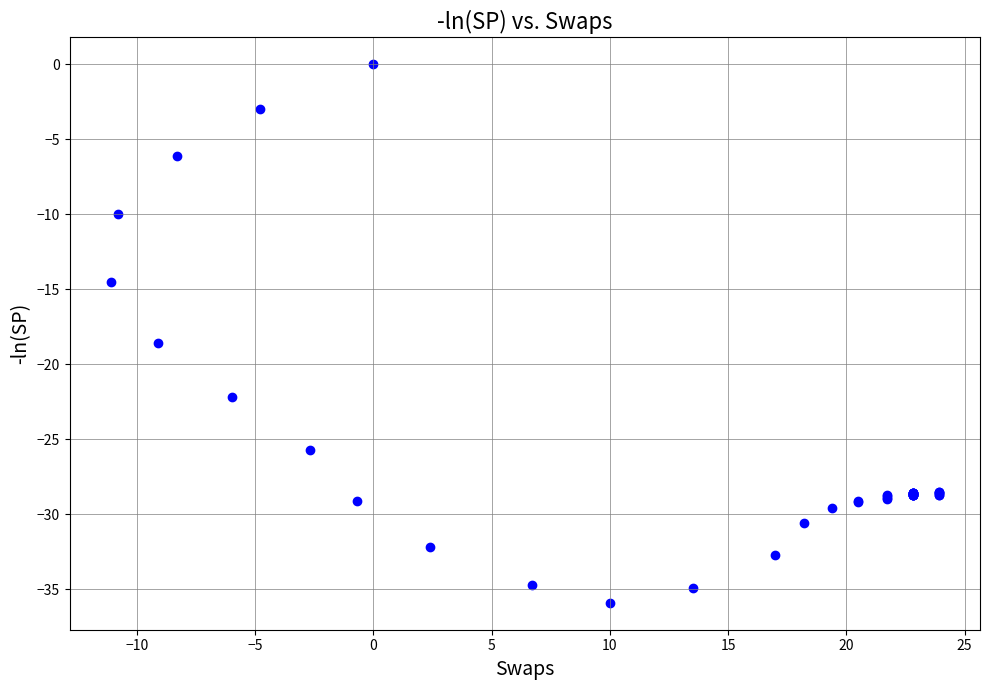

What Y value in the scatter plot is closest to -17?

-18.6